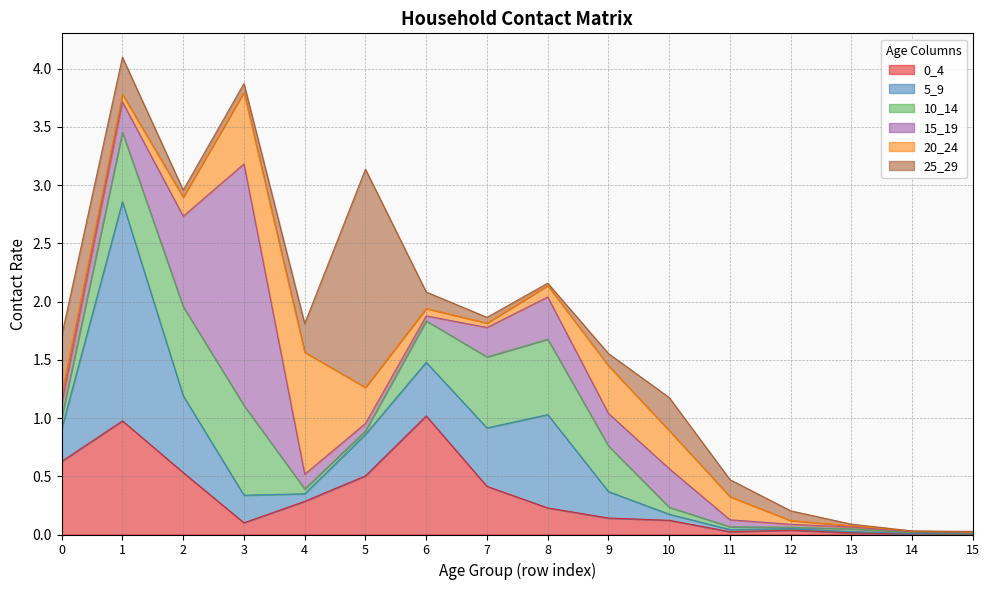

At which category does 25_29 reach its first local peak?

5